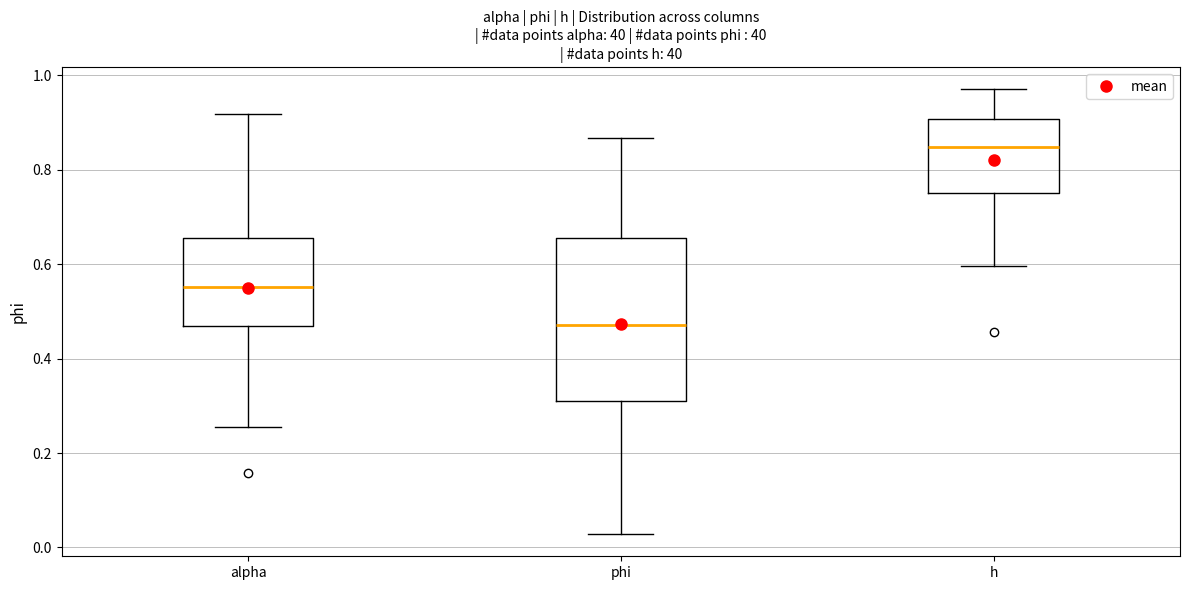

Which box's median line is the lowest?

phi